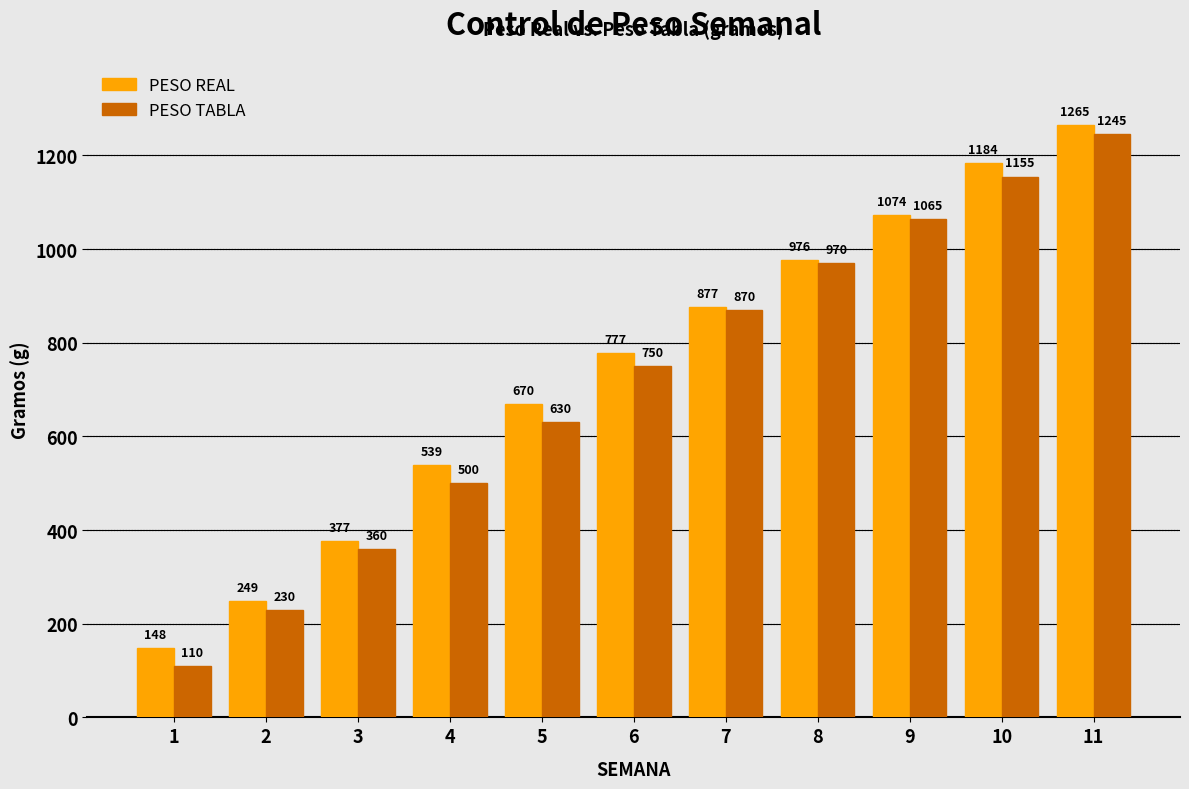

What is the smallest value displayed?

110.0